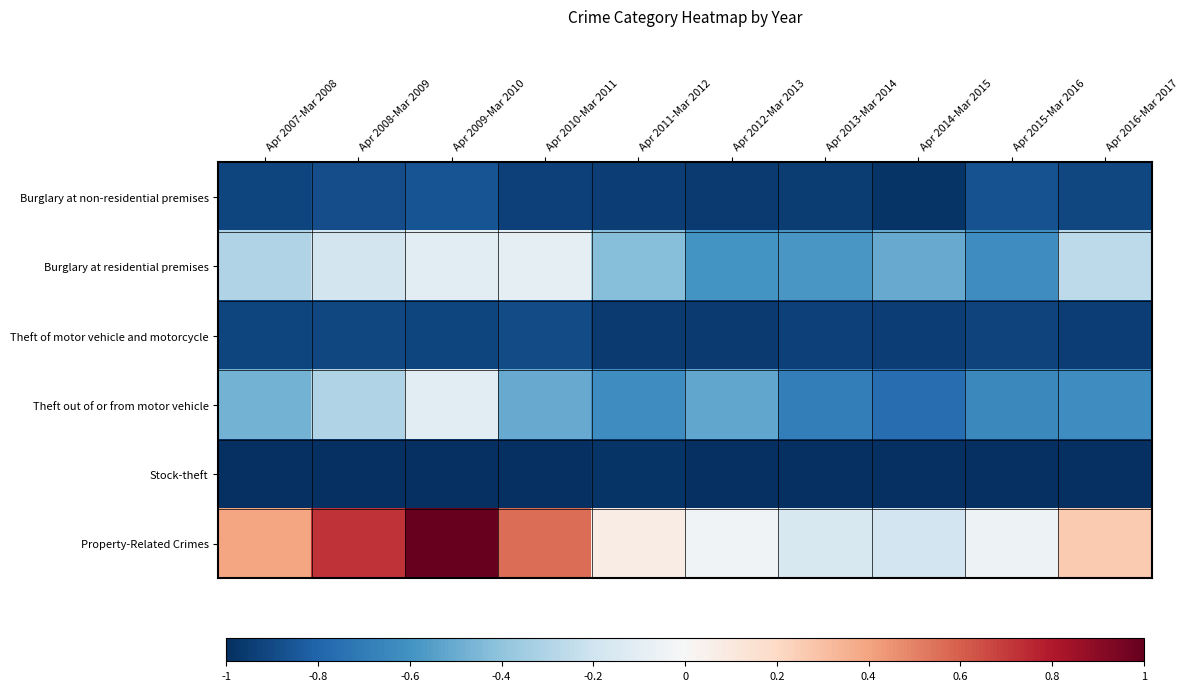

Which series has the widest spread of values?

Property-Related Crimes